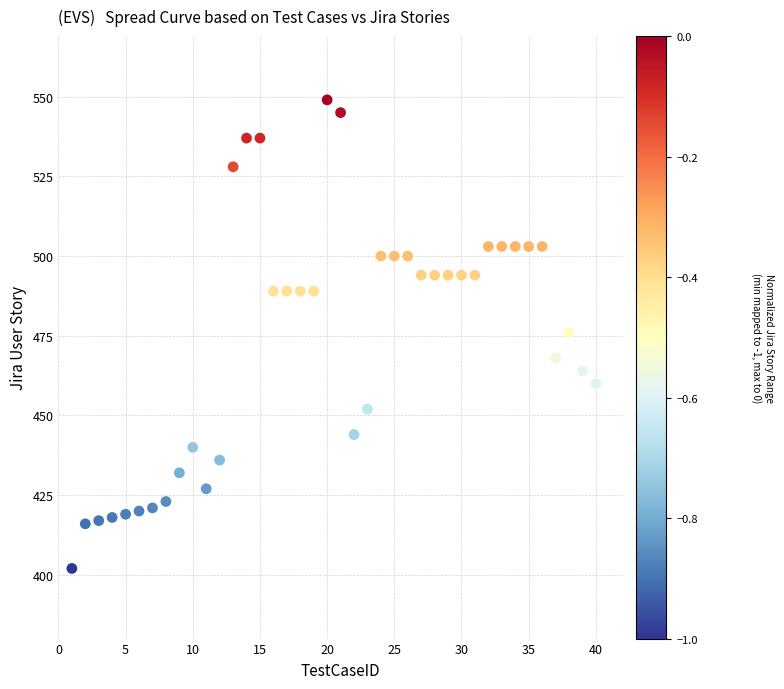

What is the range of X values (max minus min)?

39